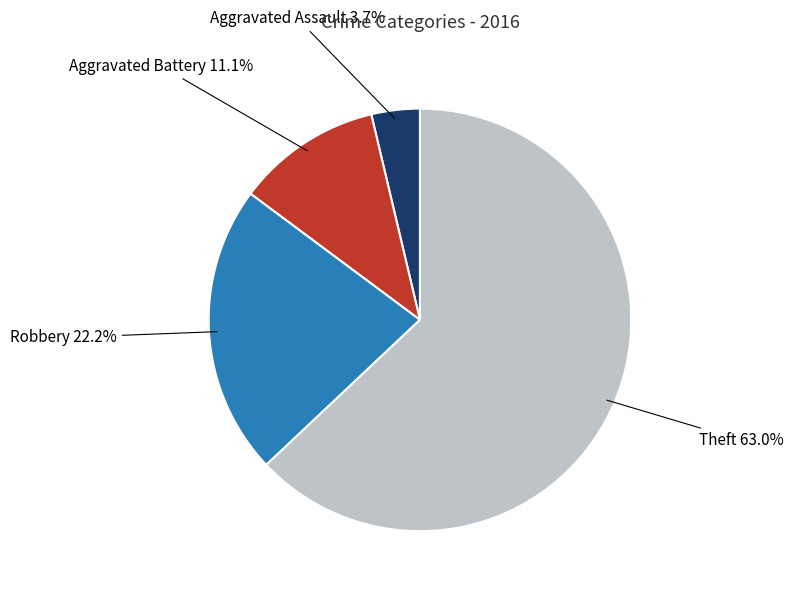

What is the largest slice in the pie chart?

Theft